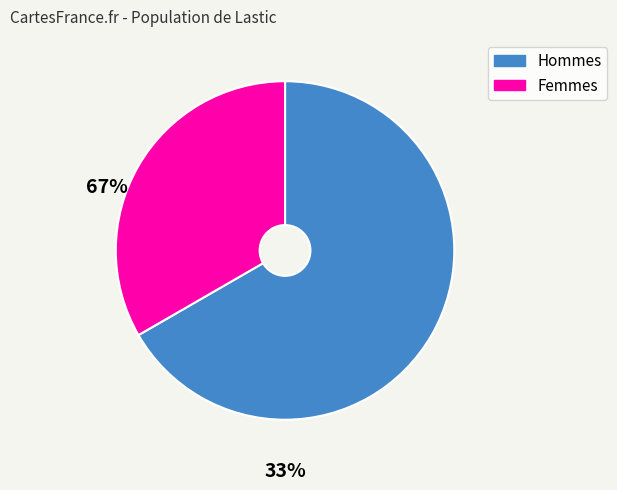

How many segments does this pie chart have?

2